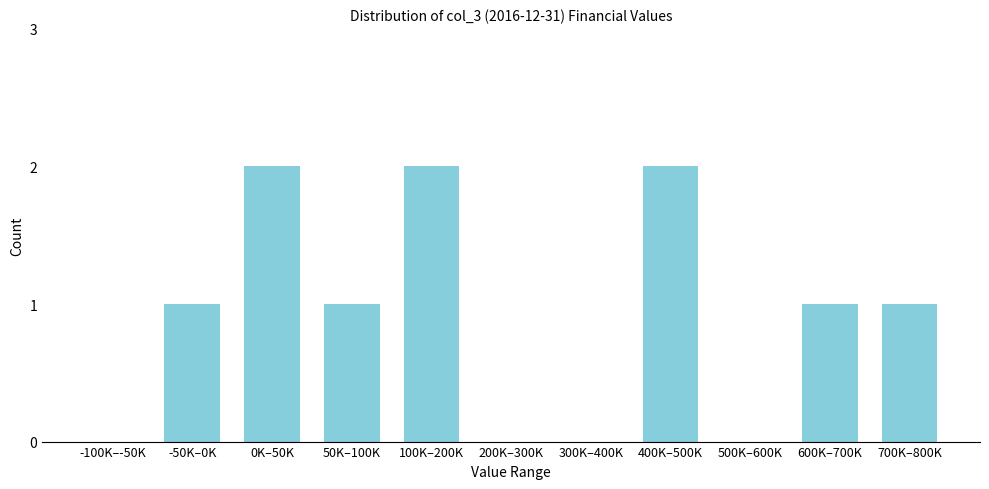

Reading right to left, transcribe all the data shown in this chart.

700K–800K=1	600K–700K=1	500K–600K=0	400K–500K=2	300K–400K=0	200K–300K=0	100K–200K=2	50K–100K=1	0K–50K=2	-50K–0K=1	-100K–-50K=0